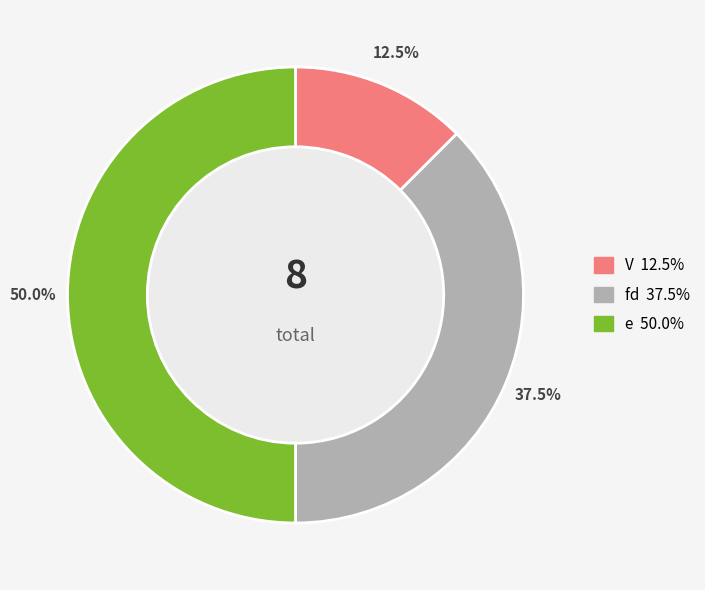

To the nearest percent, what is the combined percentage of fd and V?

50%